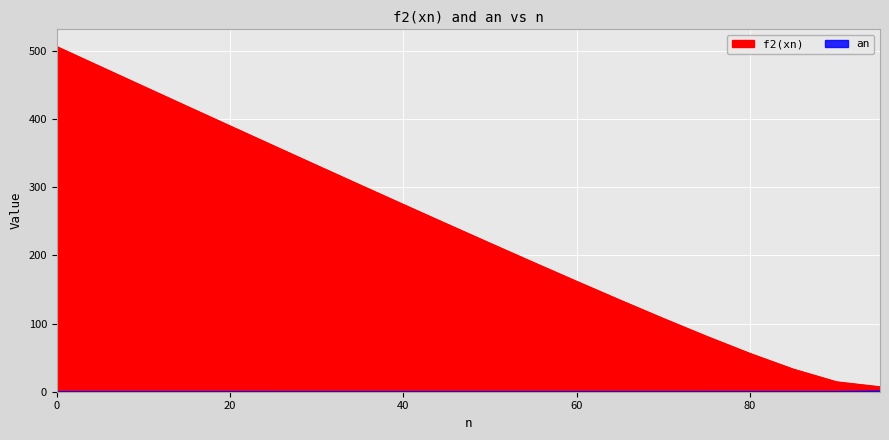

True or false: an has more than 1 interior local peaks.

False